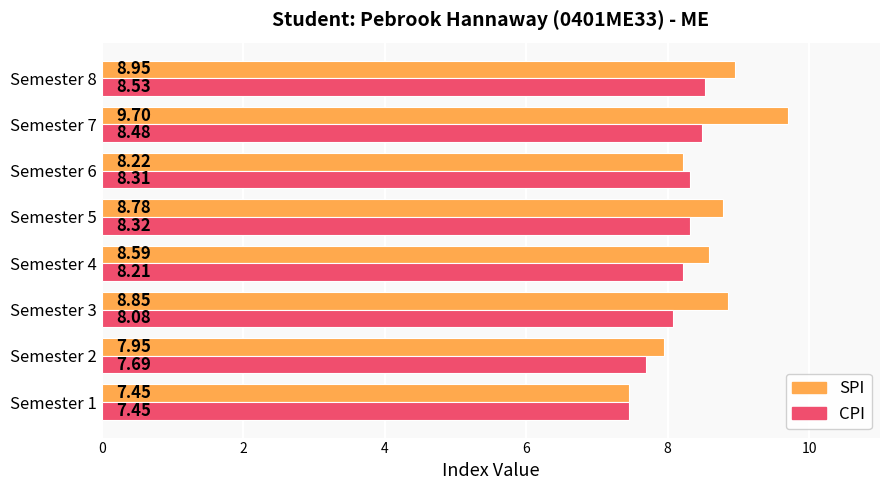

At how many categories does at least one series exceed 8?

6